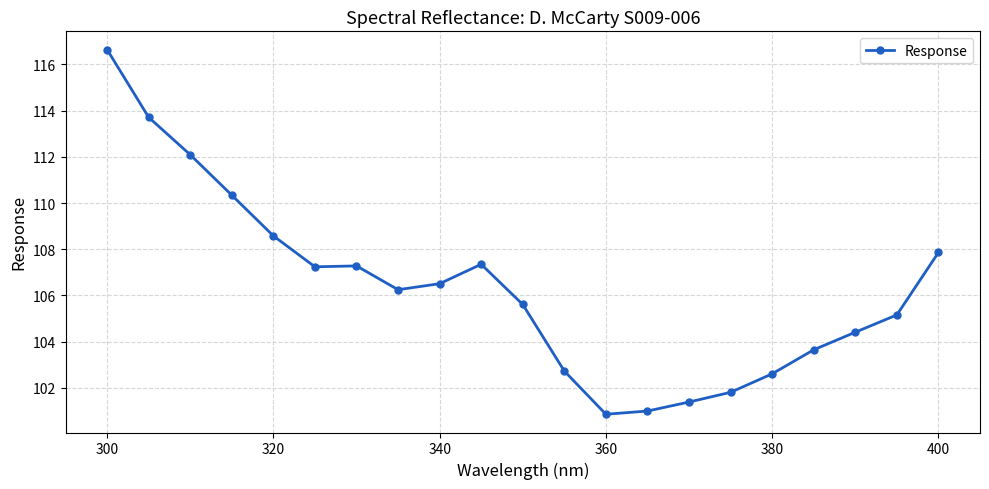

What is the maximum value shown in the chart?

116.6